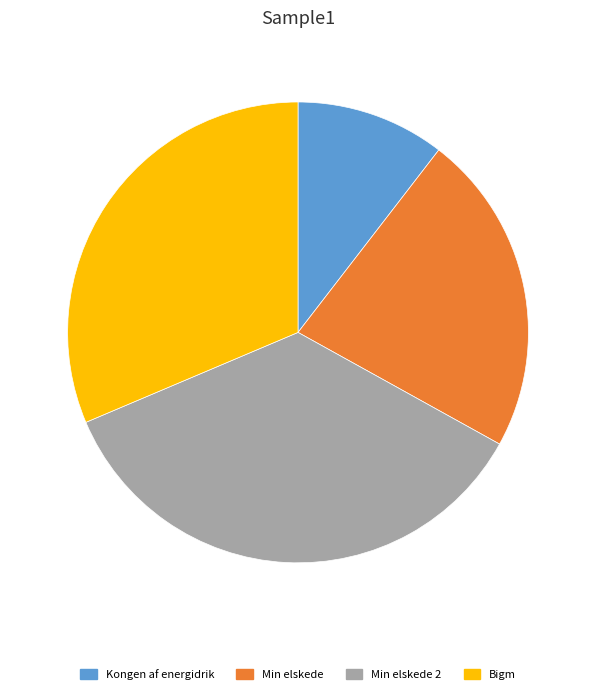

Rank the categories by value from highest to lowest.

Min elskede 2, Bigm, Min elskede, Kongen af energidrik